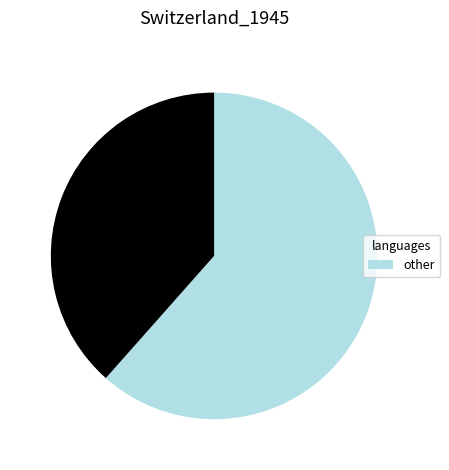

Is there any slice that represents more than half of the pie?

Yes